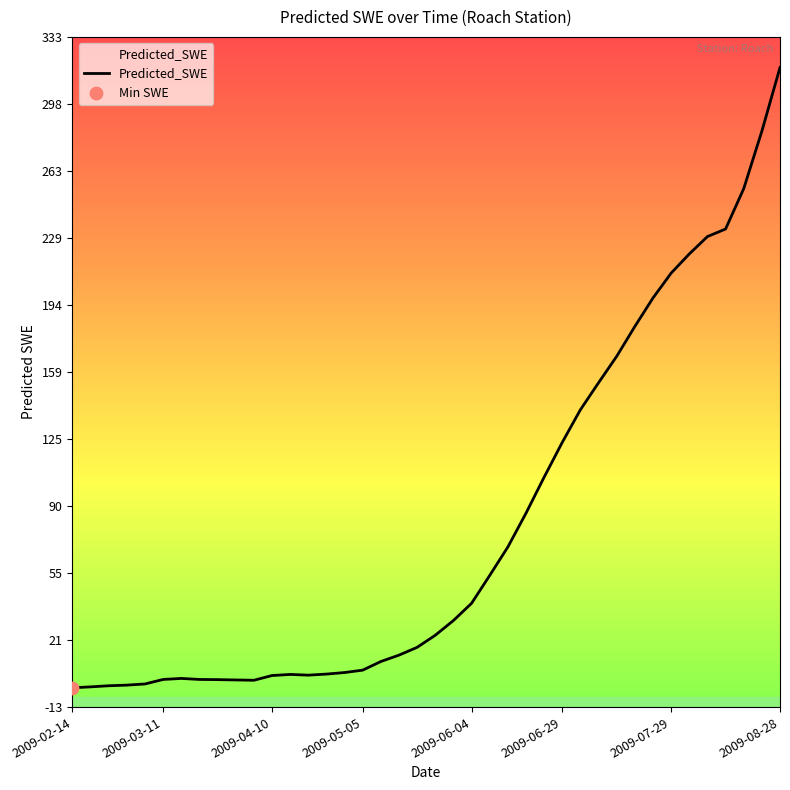

What is the change in value from 2009-02-14 to 2009-04-10?

+6.4